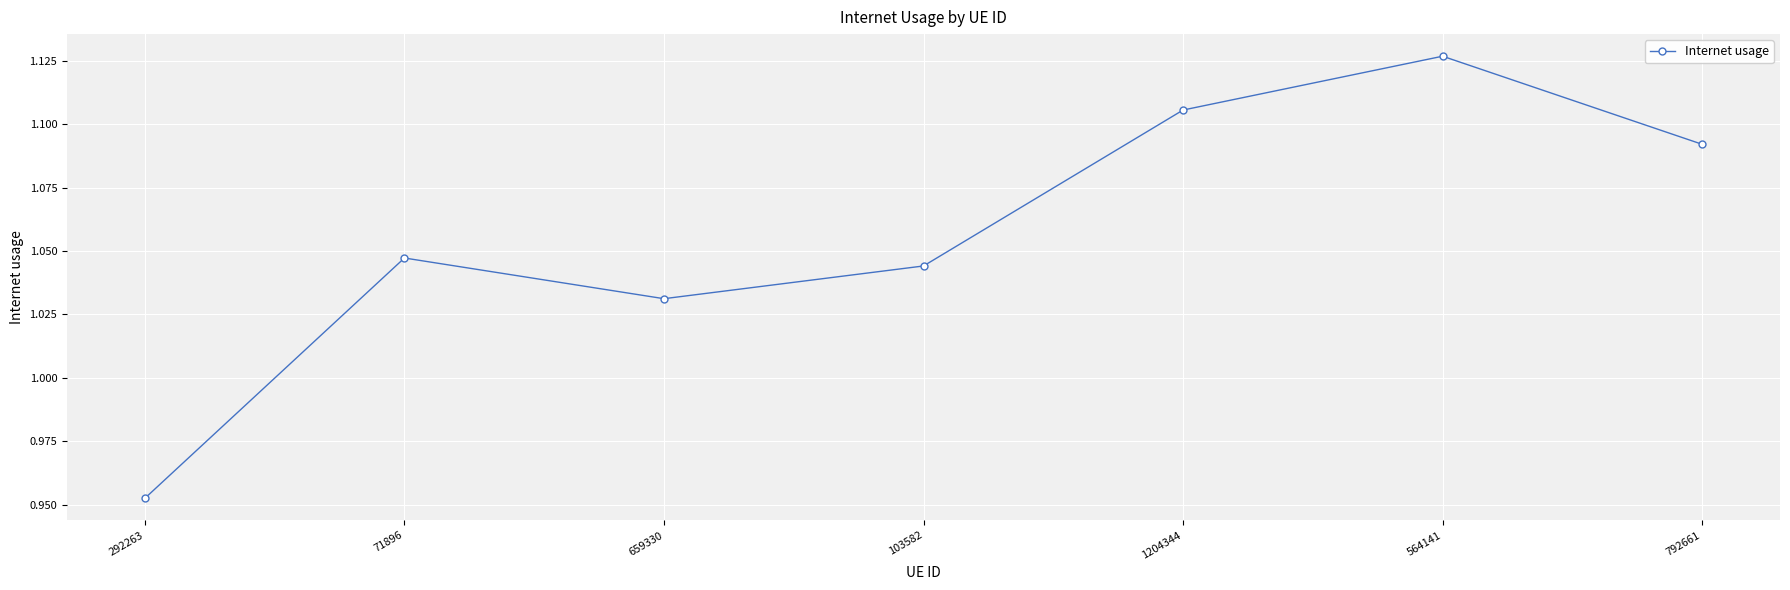

How many values are between 1 and 2?

6